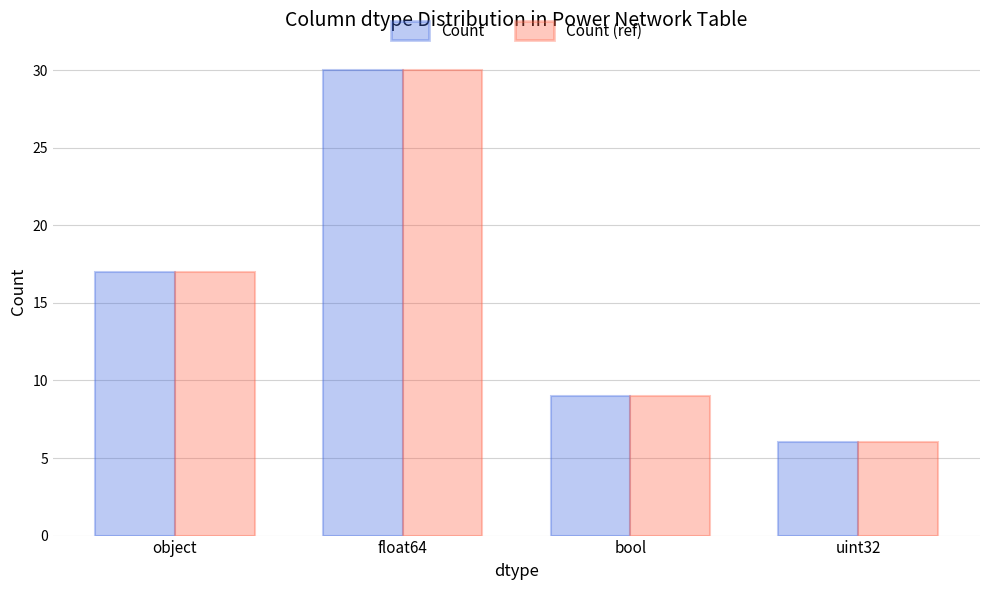

Is it true that Count (ref) equals 13 at bool?

False